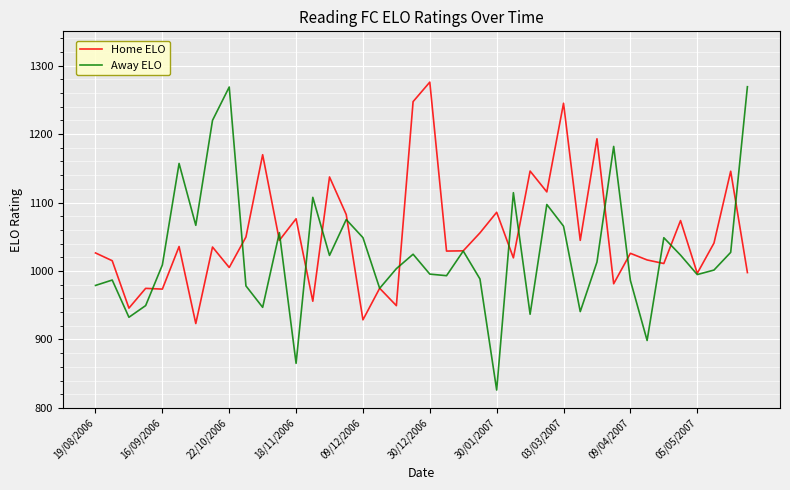

Which series has the largest total across all categories?

Home ELO